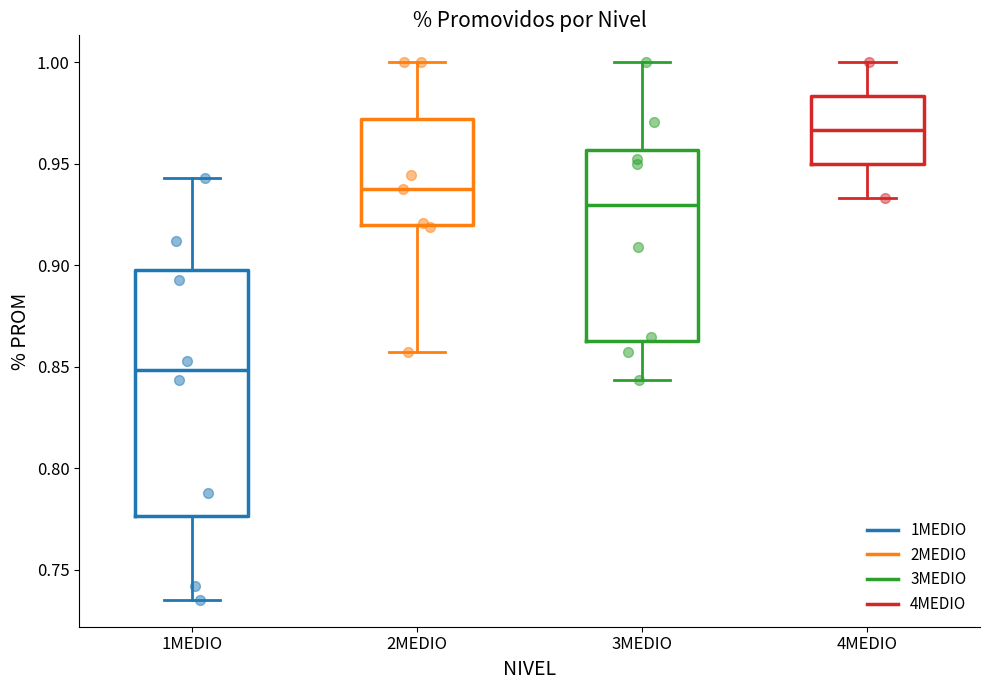

Where does the median line of the box for 1MEDIO sit on the y-axis? The values are not printed on the chart, so give them approximately, as read against the axis.

0.850